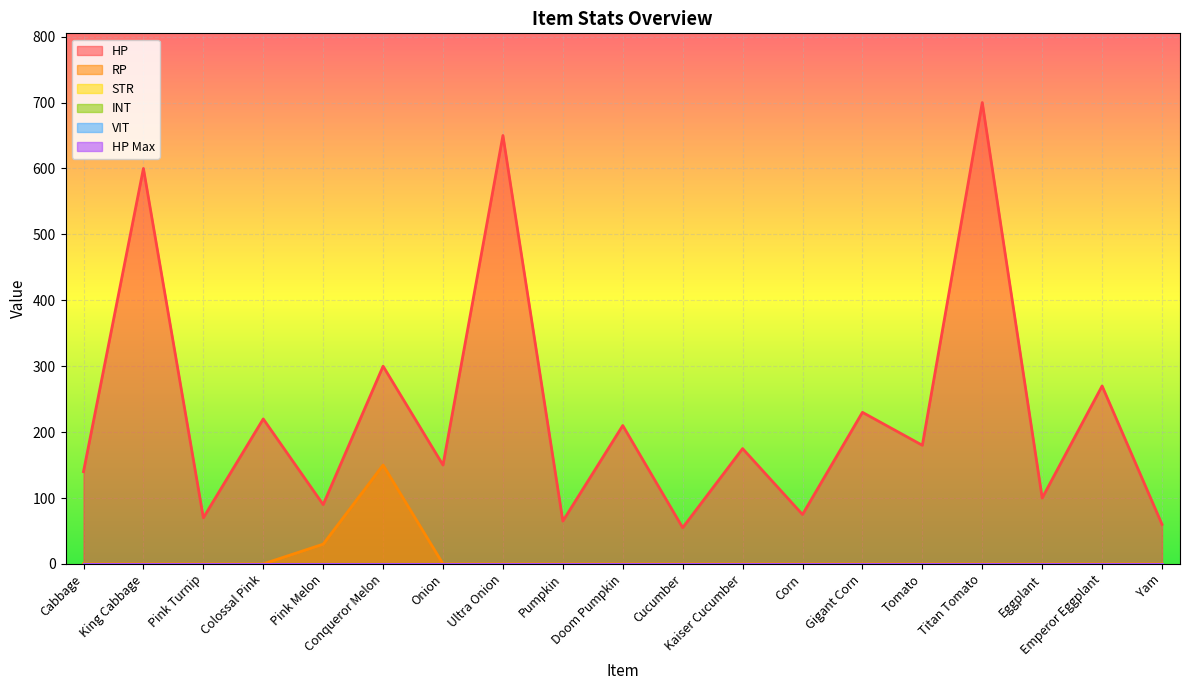

Reading left to right, what are all the values shown in this chart?

HP: Cabbage=140	King Cabbage=600	Pink Turnip=70	Colossal Pink=220	Pink Melon=90	Conqueror Melon=300	Onion=150	Ultra Onion=650	Pumpkin=65	Doom Pumpkin=210	Cucumber=55	Kaiser Cucumber=175	Corn=75	Gigant Corn=230	Tomato=180	Titan Tomato=700	Eggplant=100	Emperor Eggplant=270	Yam=60
RP: Cabbage=0	King Cabbage=0	Pink Turnip=0	Colossal Pink=0	Pink Melon=30	Conqueror Melon=150	Onion=0	Ultra Onion=0	Pumpkin=0	Doom Pumpkin=0	Cucumber=0	Kaiser Cucumber=0	Corn=0	Gigant Corn=0	Tomato=0	Titan Tomato=0	Eggplant=0	Emperor Eggplant=0	Yam=0
STR: Cabbage=0	King Cabbage=0	Pink Turnip=0	Colossal Pink=0	Pink Melon=0	Conqueror Melon=0	Onion=0	Ultra Onion=0	Pumpkin=0	Doom Pumpkin=0	Cucumber=0	Kaiser Cucumber=0	Corn=0	Gigant Corn=0	Tomato=0	Titan Tomato=0	Eggplant=0	Emperor Eggplant=0	Yam=0
INT: Cabbage=0	King Cabbage=0	Pink Turnip=0	Colossal Pink=0	Pink Melon=0	Conqueror Melon=0	Onion=0	Ultra Onion=0	Pumpkin=0	Doom Pumpkin=0	Cucumber=0	Kaiser Cucumber=0	Corn=0	Gigant Corn=0	Tomato=0	Titan Tomato=0	Eggplant=0	Emperor Eggplant=0	Yam=0
VIT: Cabbage=0	King Cabbage=0	Pink Turnip=0	Colossal Pink=0	Pink Melon=0	Conqueror Melon=0	Onion=0	Ultra Onion=0	Pumpkin=0	Doom Pumpkin=0	Cucumber=0	Kaiser Cucumber=0	Corn=0	Gigant Corn=0	Tomato=0	Titan Tomato=0	Eggplant=0	Emperor Eggplant=0	Yam=0
HP Max: Cabbage=0	King Cabbage=0	Pink Turnip=0	Colossal Pink=0	Pink Melon=0	Conqueror Melon=0	Onion=0	Ultra Onion=0	Pumpkin=0	Doom Pumpkin=0	Cucumber=0	Kaiser Cucumber=0	Corn=0	Gigant Corn=0	Tomato=0	Titan Tomato=0	Eggplant=0	Emperor Eggplant=0	Yam=0